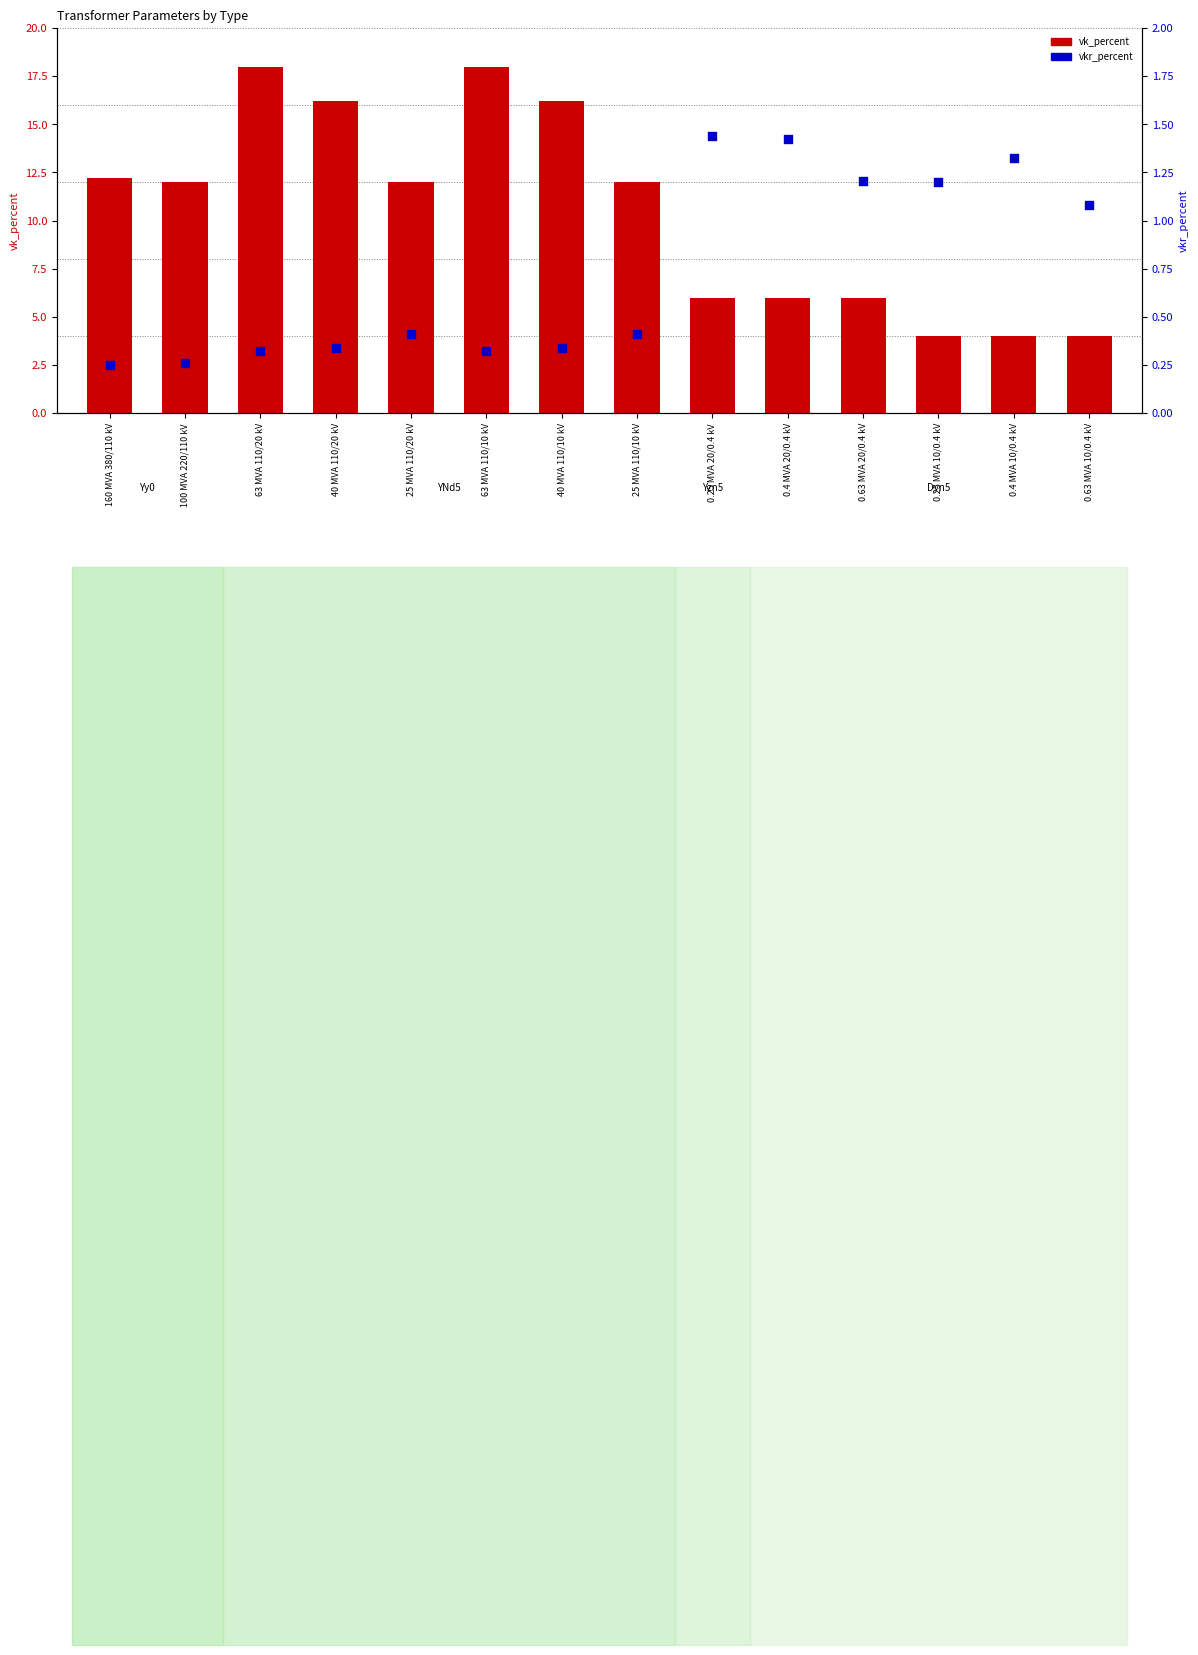

At how many categories does at least one series exceed 9?

8